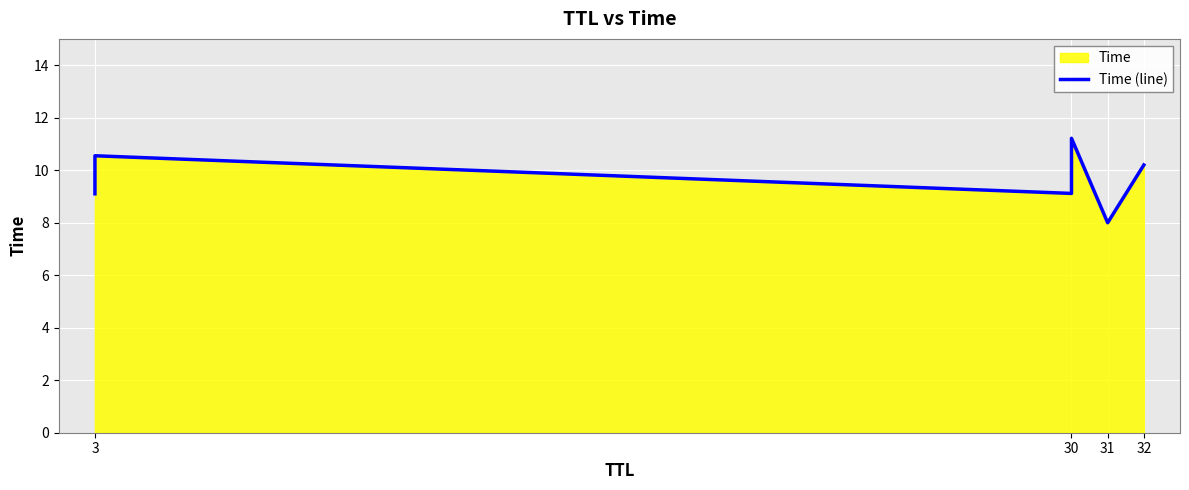

How many lines are shown in the chart?

1